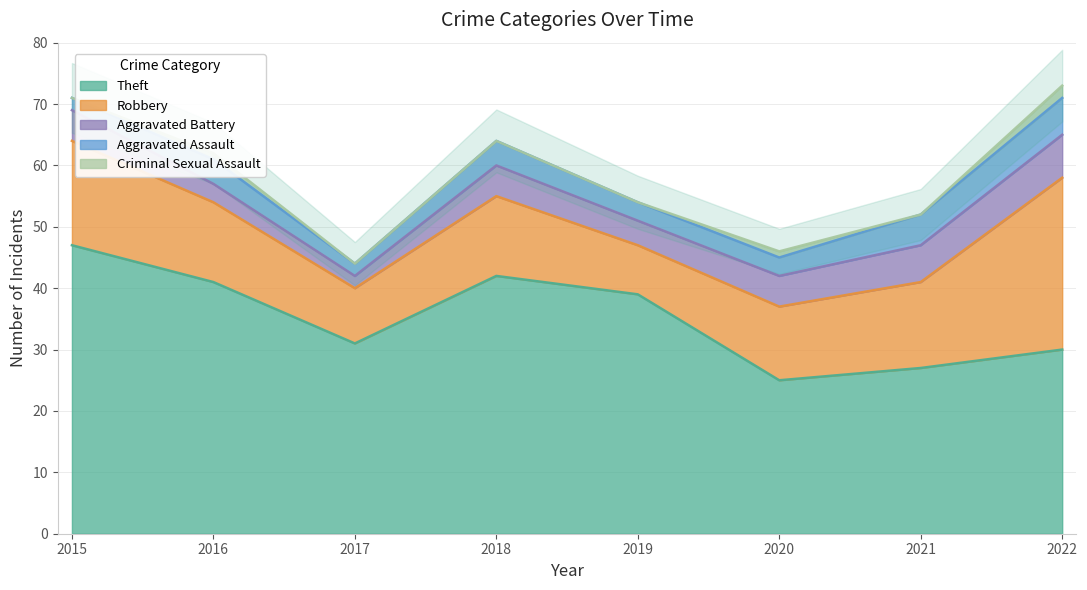

How many Aggravated Battery values are between 4 and 6?

5